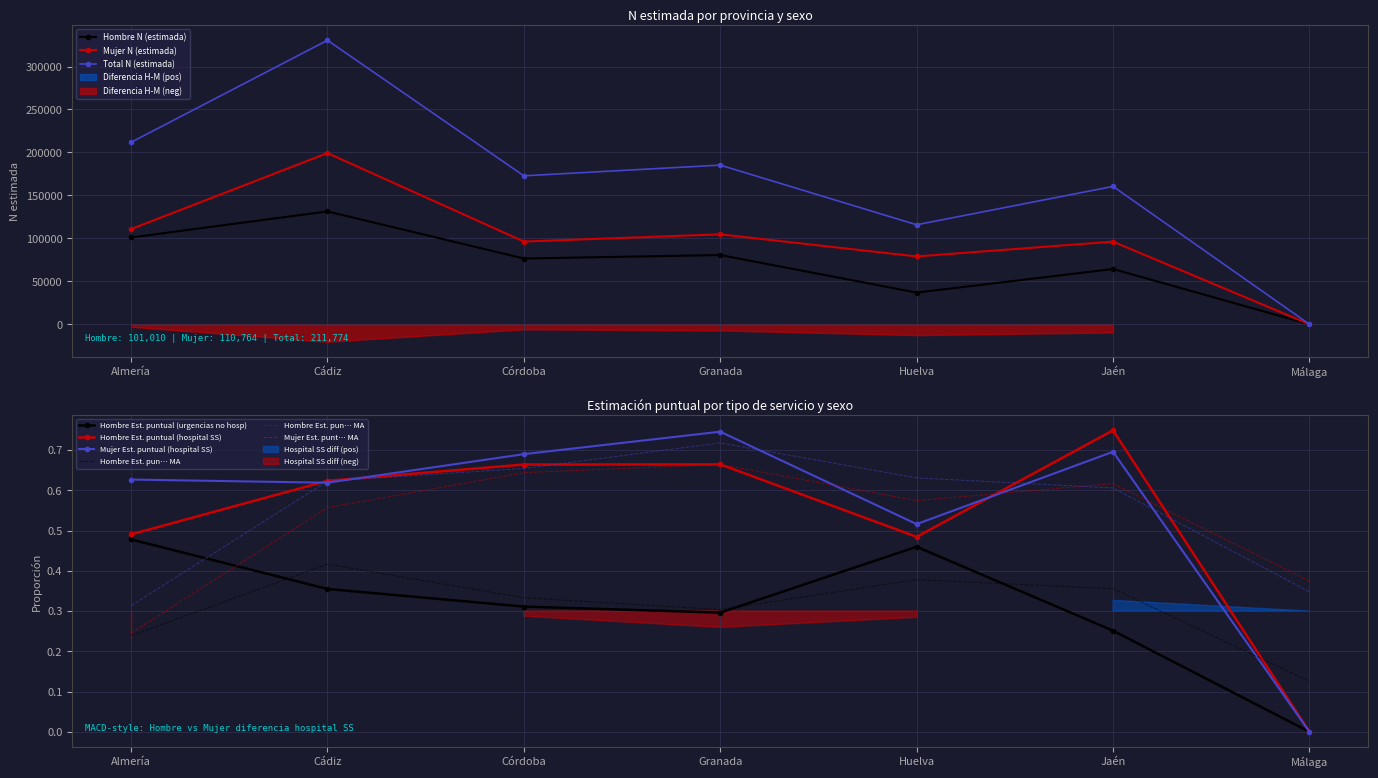

What position from the right is Córdoba?

5